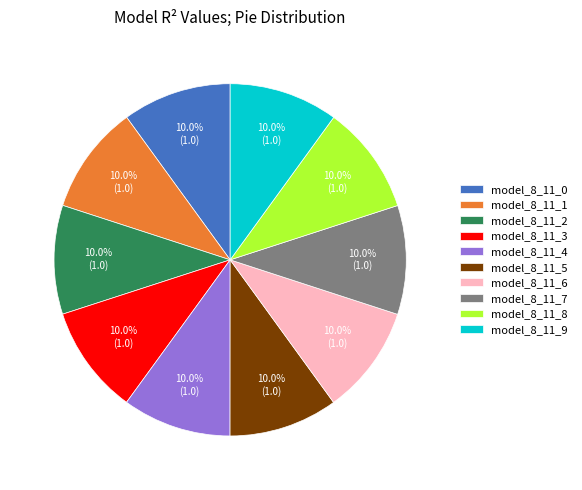

True or false: model_8_11_6 accounts for 10% of the total.

True